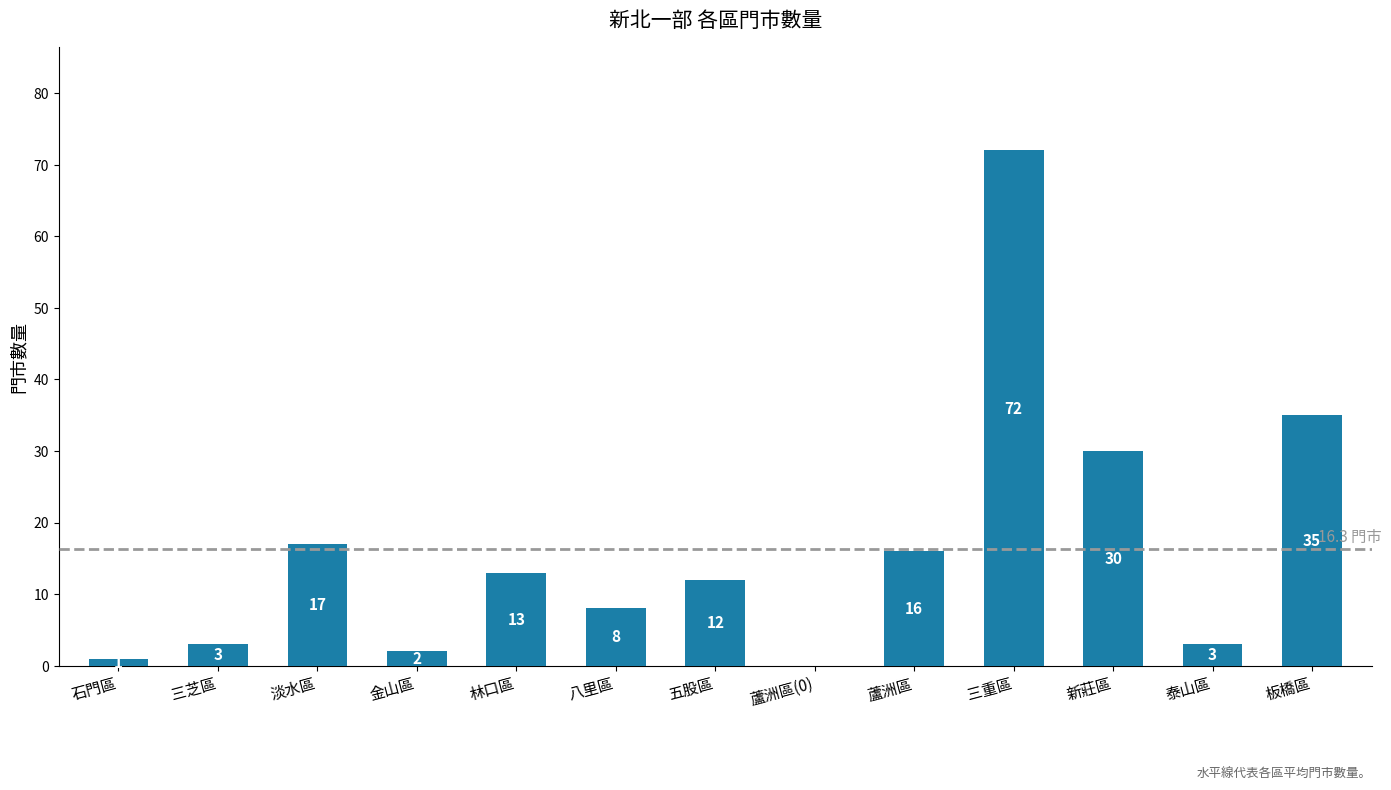

At which label is the value closest to 36?

板橋區